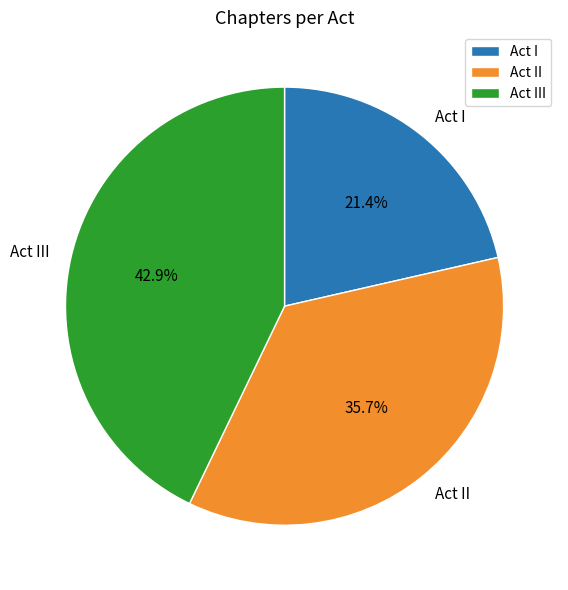

The Act III slice represents 43% of the pie. True or false?

True